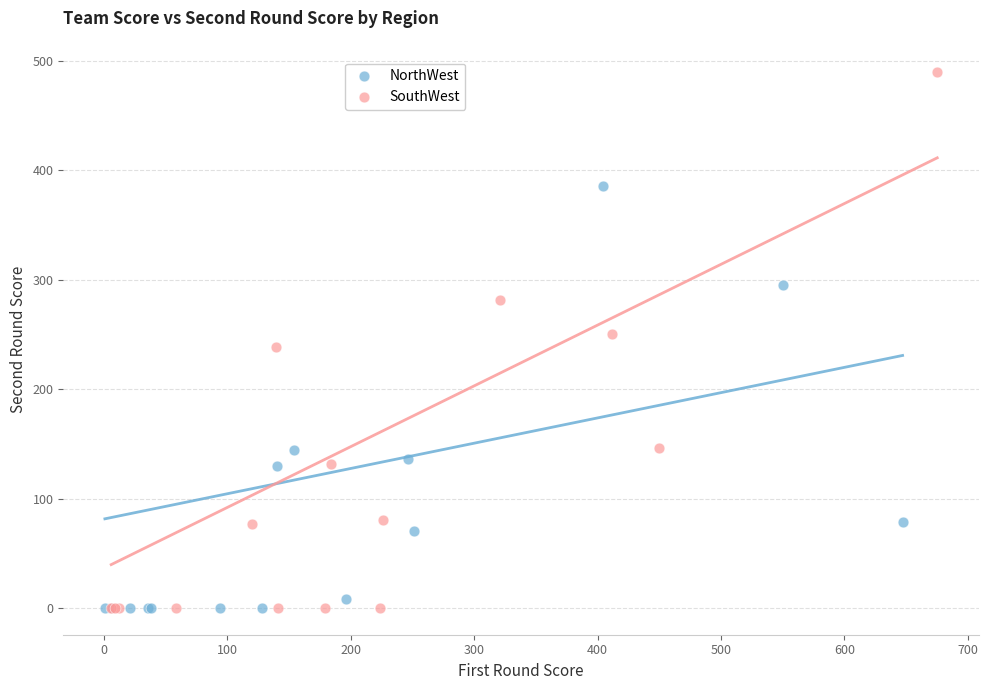

Which series reaches the maximum Y coordinate?

SouthWest